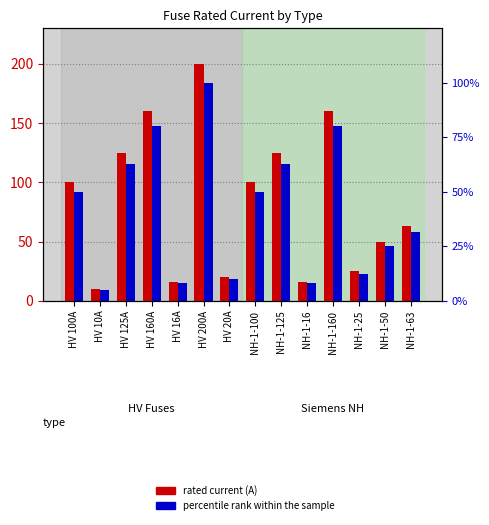

Reading left to right, transcribe all the data shown in this chart.

rated current (A): 100.0	10.0	125.0	160.0	16.0	200.0	20.0	100.0	125.0	16.0	160.0	25.0	50.0	63.0
percentile rank within the sample: 50.0	5.0	62.5	80.0	8.0	100.0	10.0	50.0	62.5	8.0	80.0	12.5	25.0	31.5